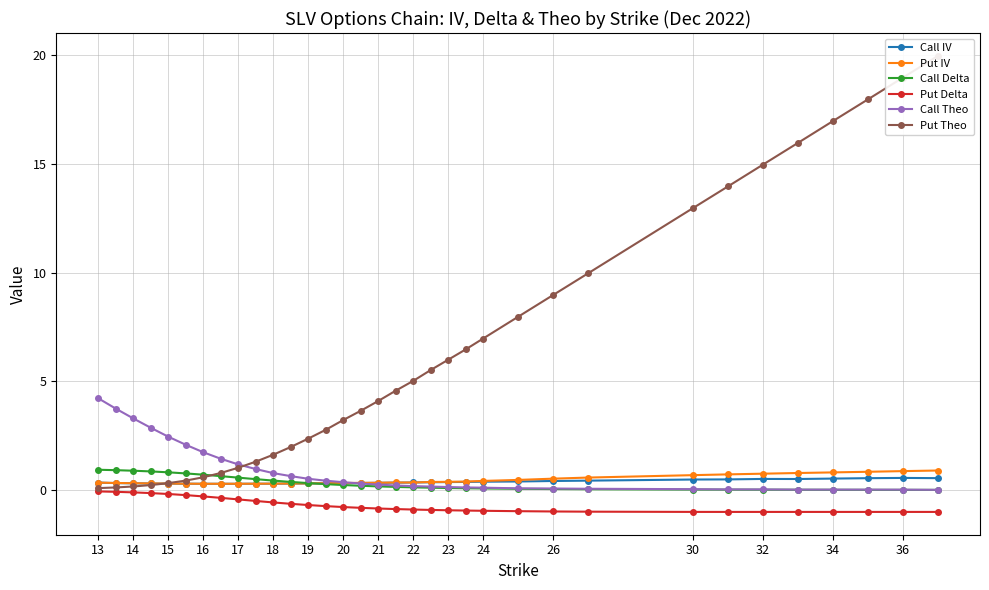

Does the chart display data point markers on the line(s)?

Yes